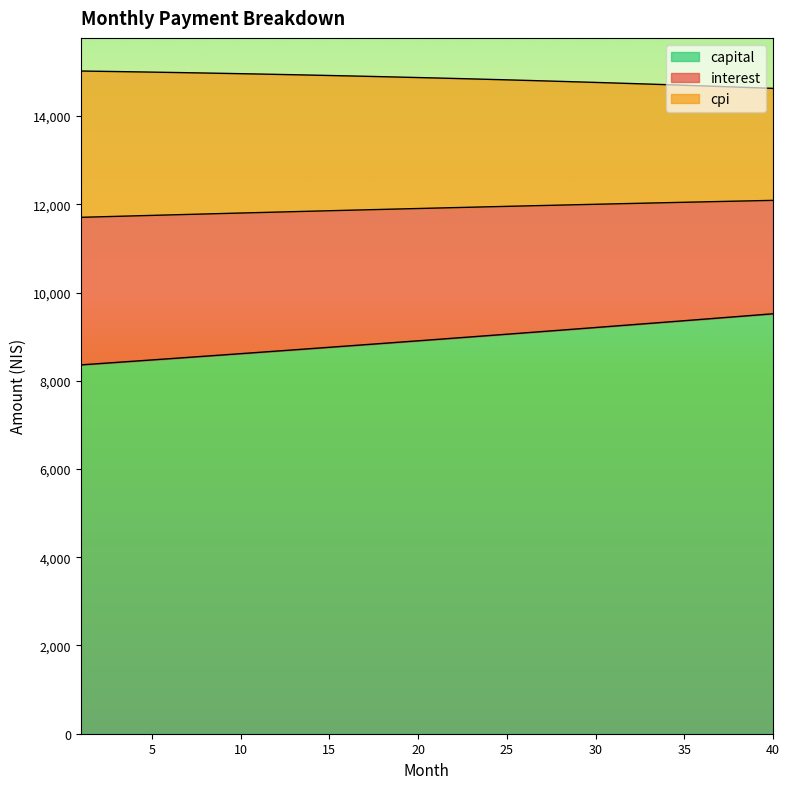

What is the total value across all series at 40?

14628.8